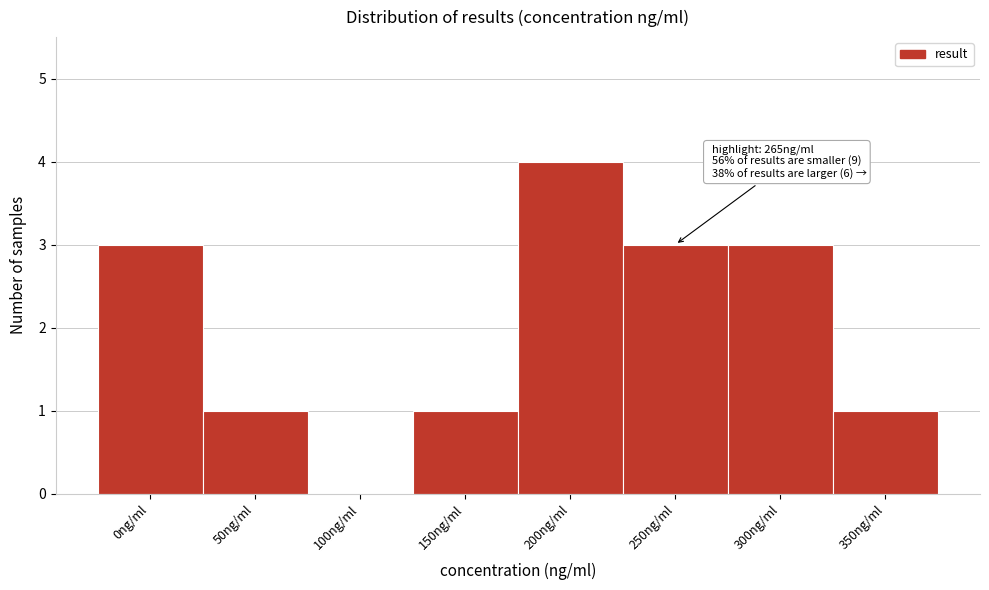

Reading left to right, extract all data points from this chart.

0ng/ml=3	50ng/ml=1	100ng/ml=0	150ng/ml=1	200ng/ml=4	250ng/ml=3	300ng/ml=3	350ng/ml=1